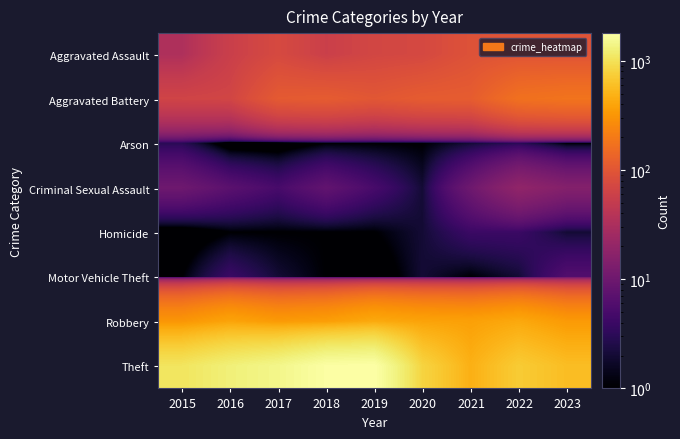

Reading left to right, extract all data points from this chart.

Aggravated Assault: 2015=33	2016=57	2017=75	2018=58	2019=69	2020=73	2021=92	2022=97	2023=96
Aggravated Battery: 2015=65	2016=67	2017=109	2018=113	2019=102	2020=113	2021=115	2022=169	2023=179
Arson: 2015=3	2016=0	2017=0	2018=1	2019=1	2020=1	2021=2	2022=3	2023=1
Criminal Sexual Assault: 2015=10	2016=7	2017=5	2018=8	2019=5	2020=2	2021=10	2022=19	2023=15
Homicide: 2015=0	2016=1	2017=1	2018=1	2019=1	2020=2	2021=4	2022=4	2023=2
Motor Vehicle Theft: 2015=1	2016=4	2017=2	2018=1	2019=0	2020=2	2021=1	2022=2	2023=6
Robbery: 2015=314	2016=392	2017=335	2018=357	2019=428	2020=388	2021=373	2022=423	2023=337
Theft: 2015=1061	2016=1278	2017=1451	2018=1759	2019=1794	2020=810	2021=474	2022=715	2023=582